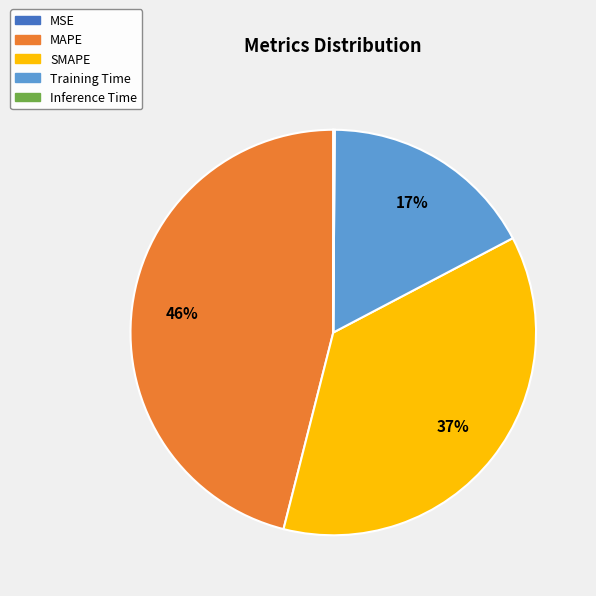

Which has a higher value, SMAPE or MAPE?

MAPE